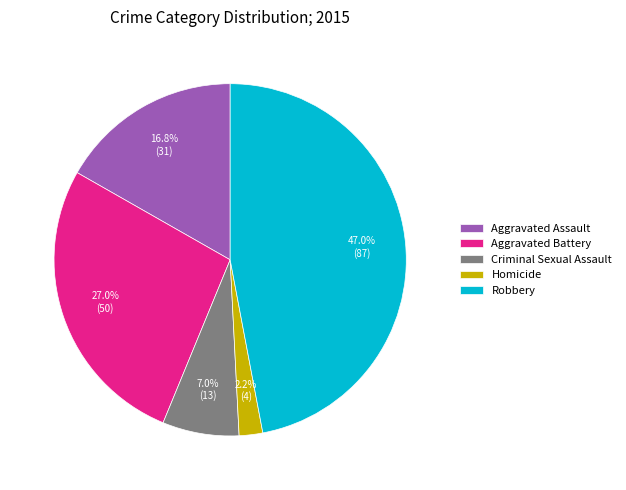

Is there a majority slice in this chart?

No